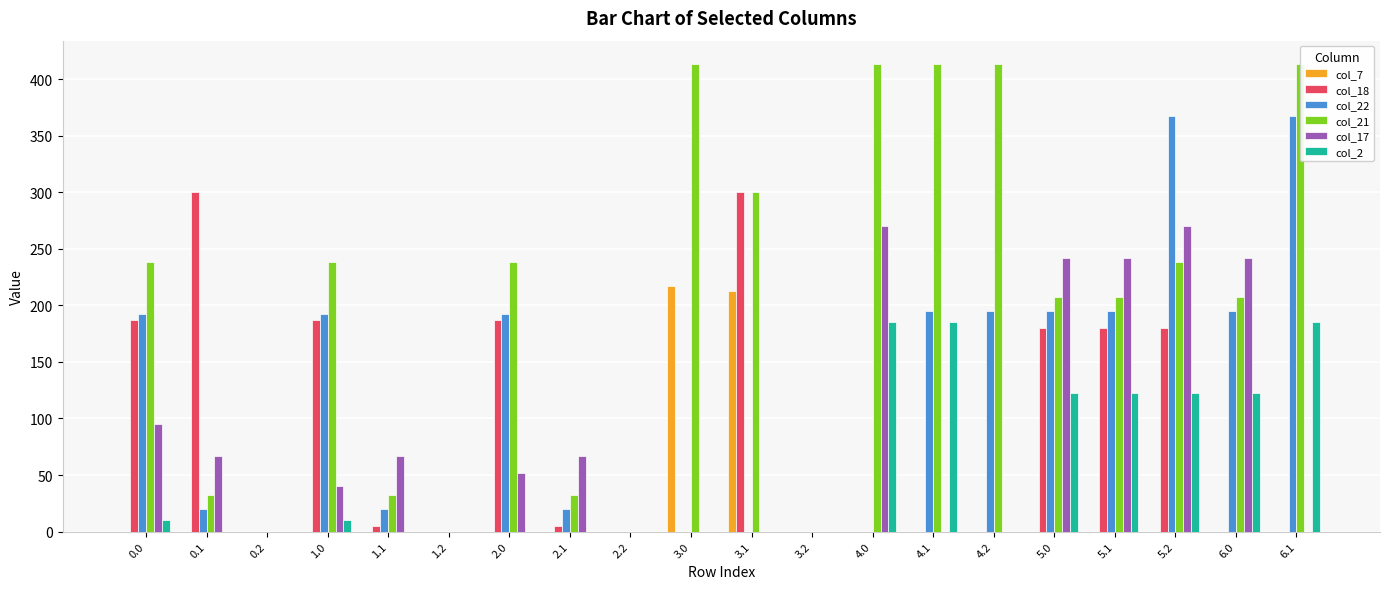

What is the label of the 3rd bar from the right?

5.2